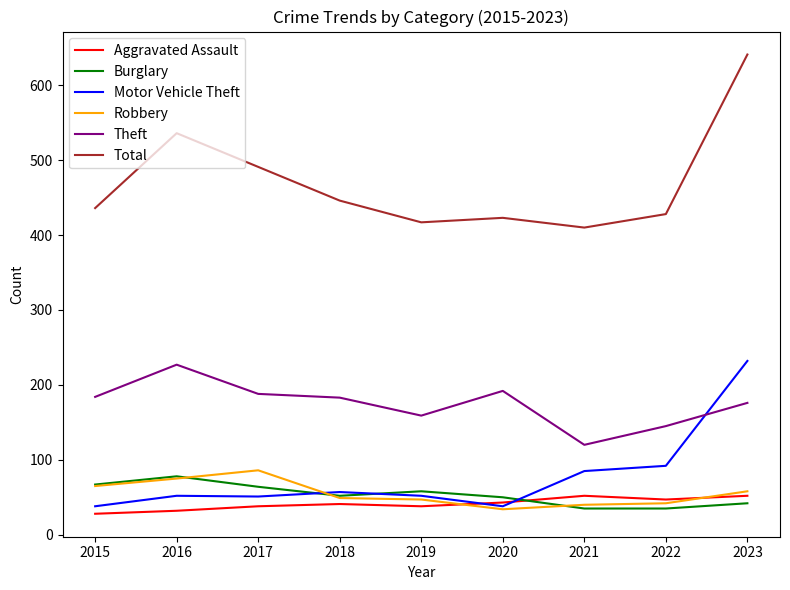

What is the difference between the maximum and minimum values in the Total series?

231